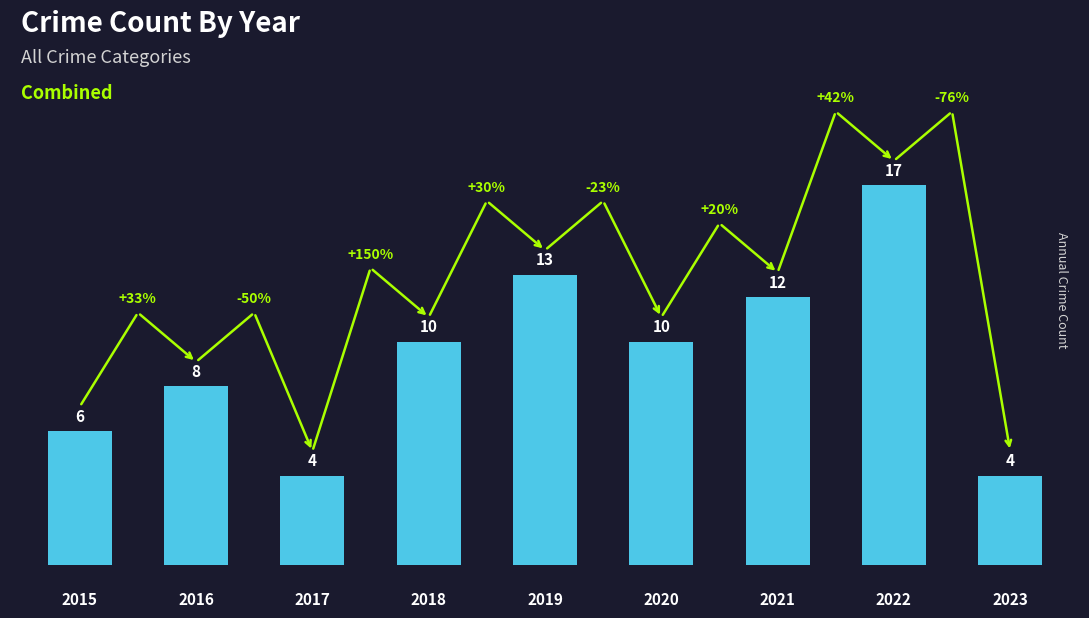

Does the chart contain any negative values?

No